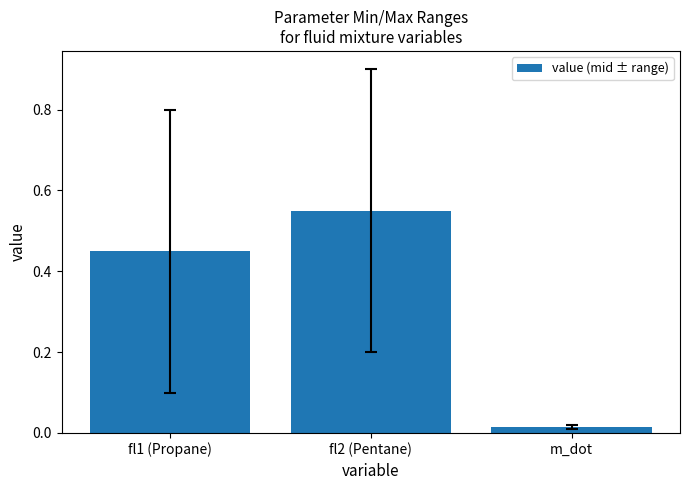

Where is the data nearest to the value 0?

m_dot